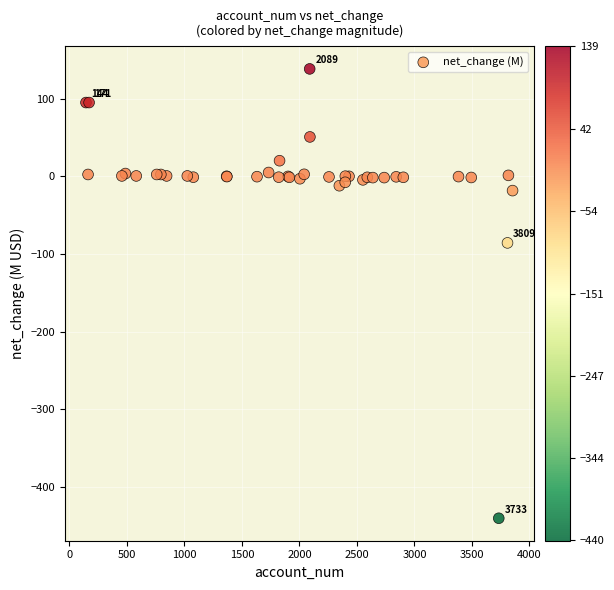

What Y value in the scatter plot is closest to -150?

-85.6